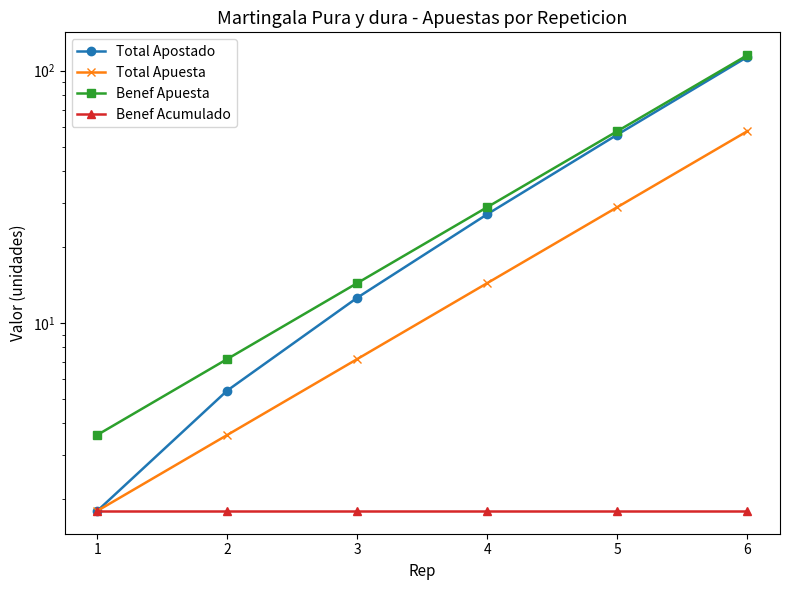

Is the value of Benef Acumulado at 5 greater than the value of Total Apostado at 3?

No